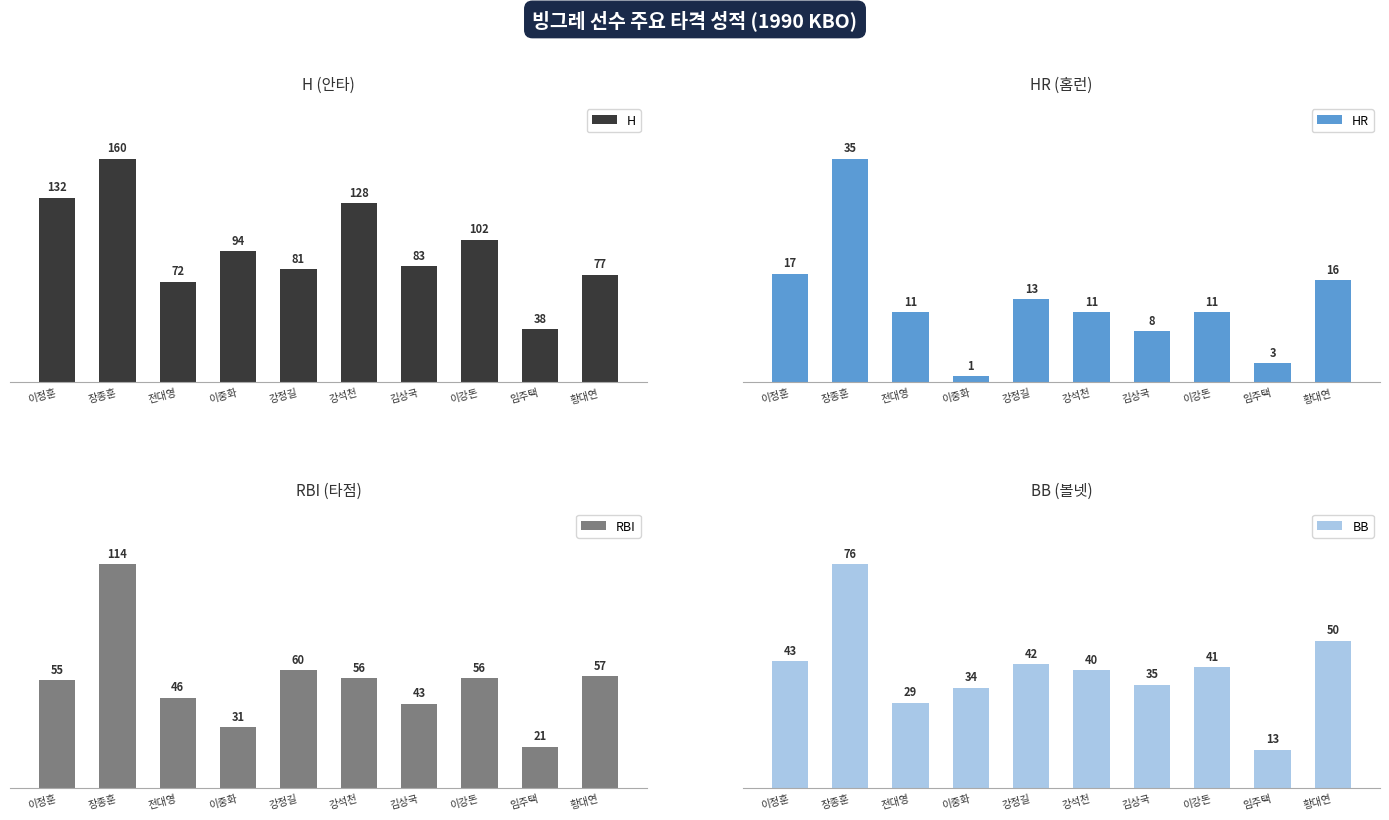

Is the value of RBI at 황대연 greater than the value of BB at 강정길?

Yes